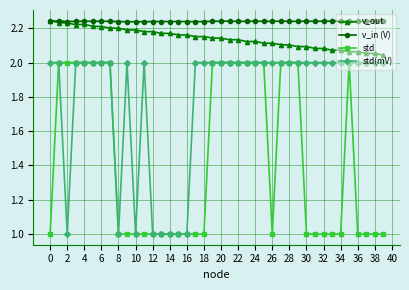

What is the lowest value of the std series?

1.0